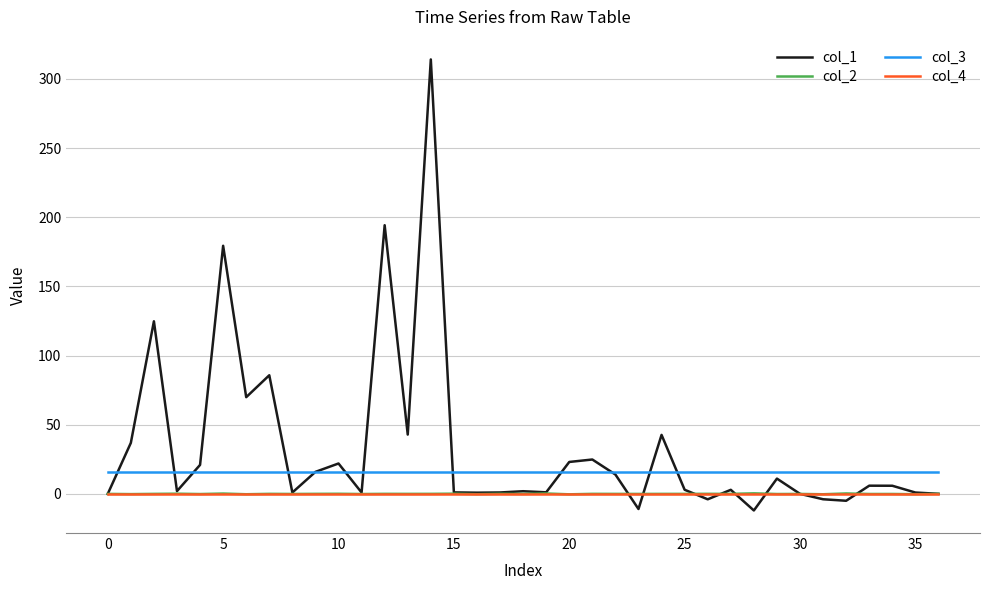

True or false: col_1 and col_3 intersect in this chart.

True